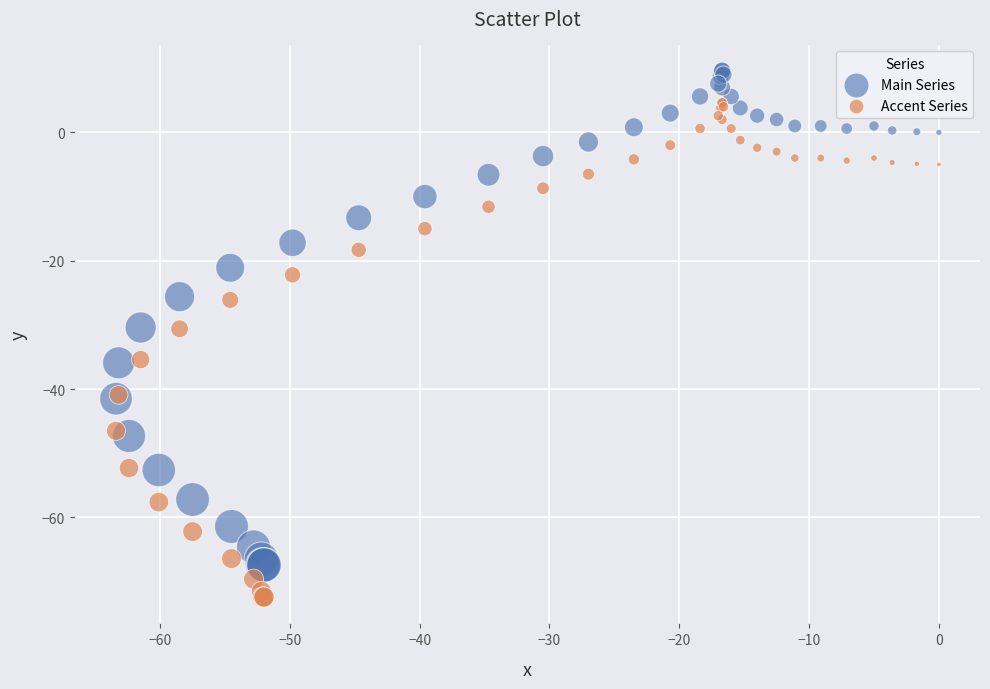

Which series contains the highest Y value?

Main Series